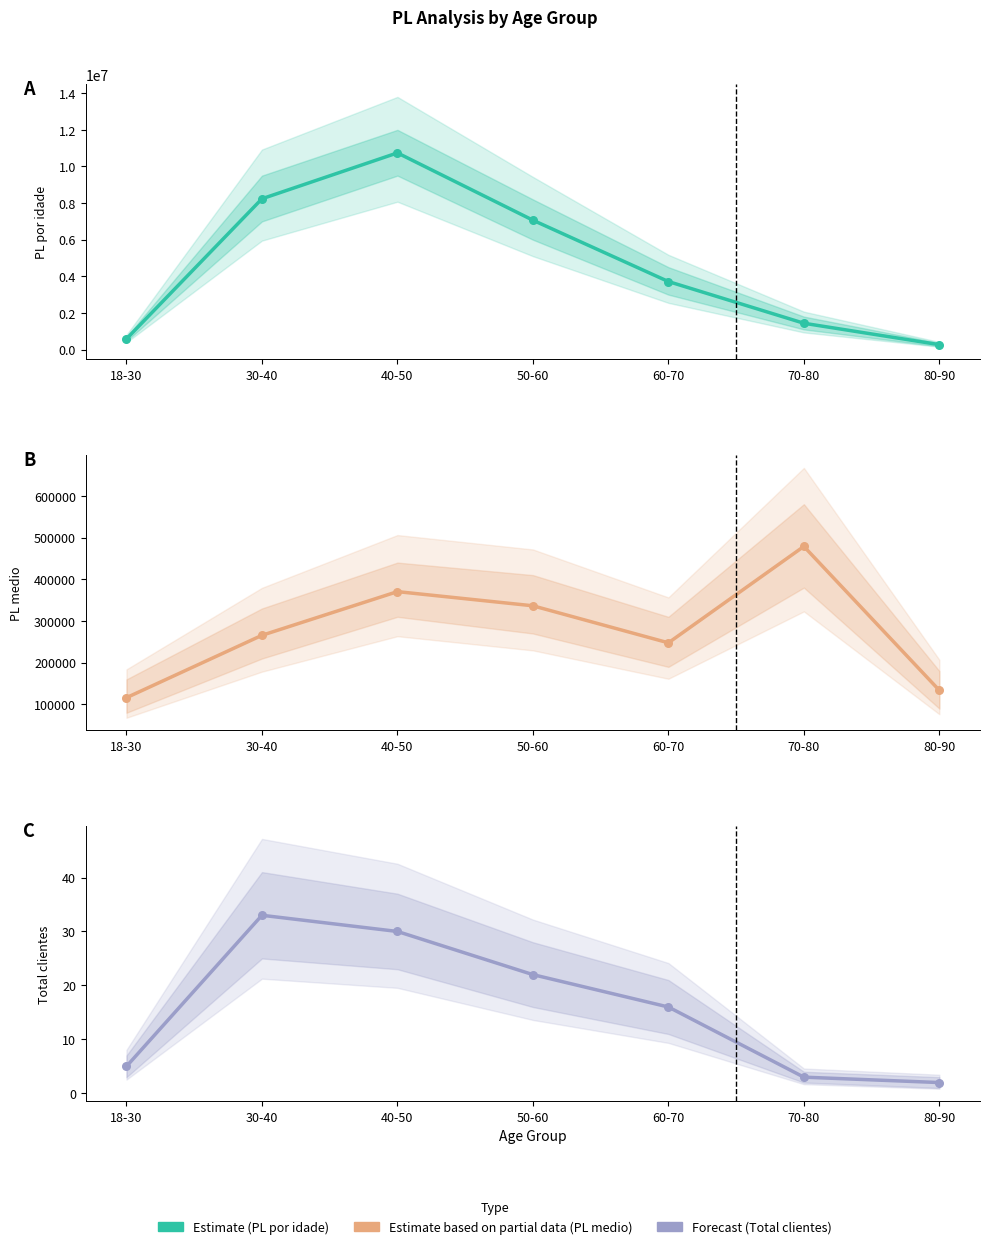

Which series has the largest total across all categories?

PL por idade